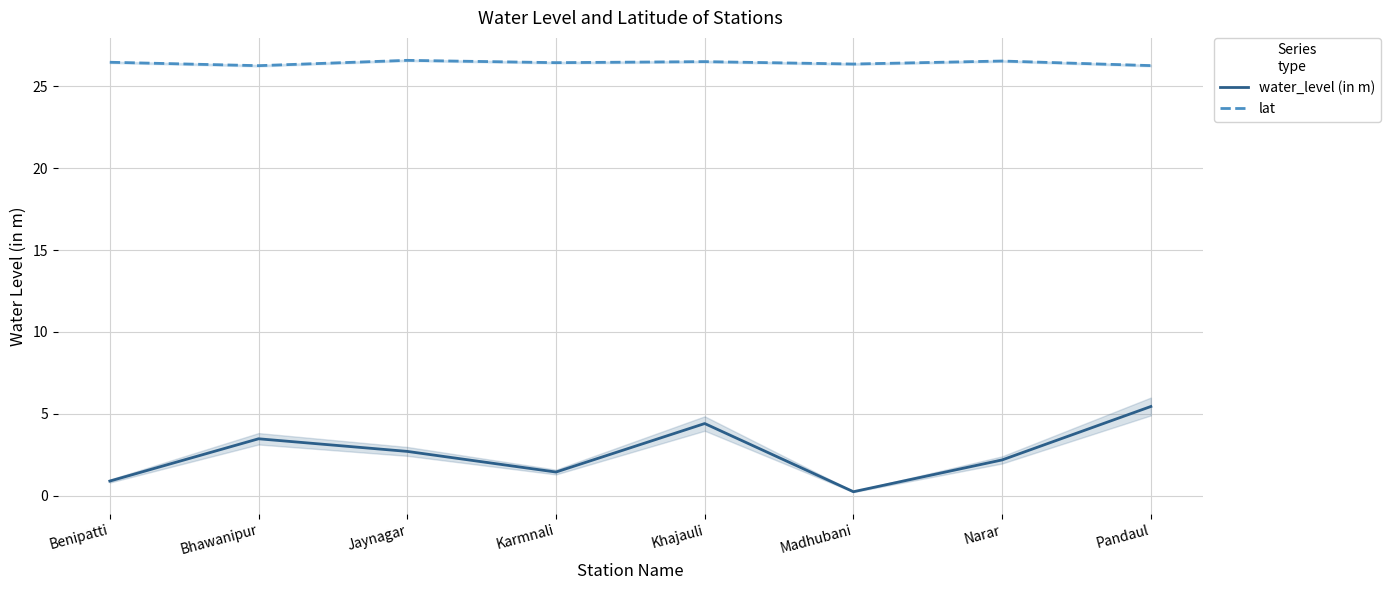

At Karmnali, list the series in order from smallest to largest.

water_level (in m), lat